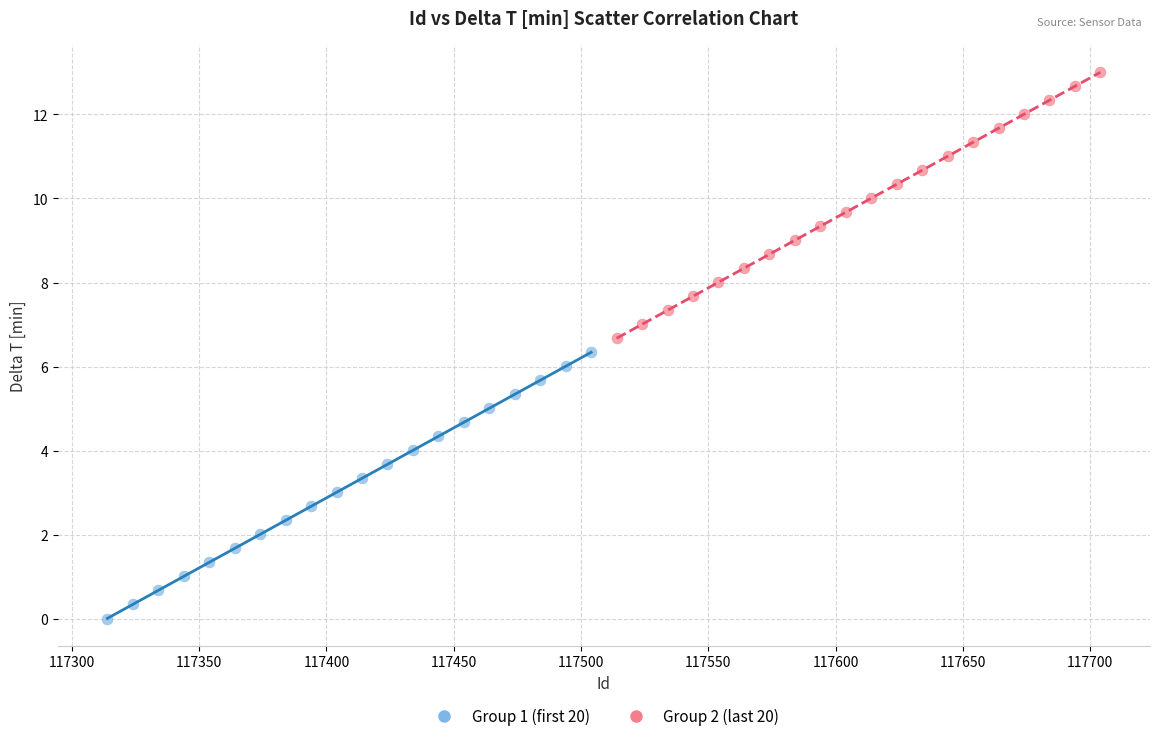

Which series contains the lowest Y value?

Group 1 (first 20)